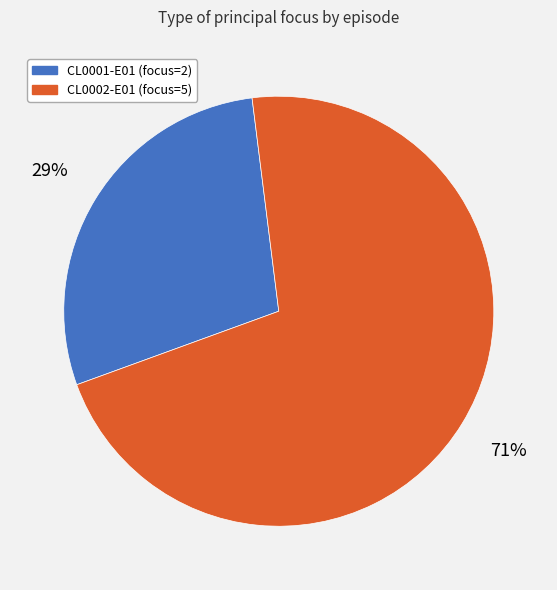

Is there a majority slice in this chart?

Yes